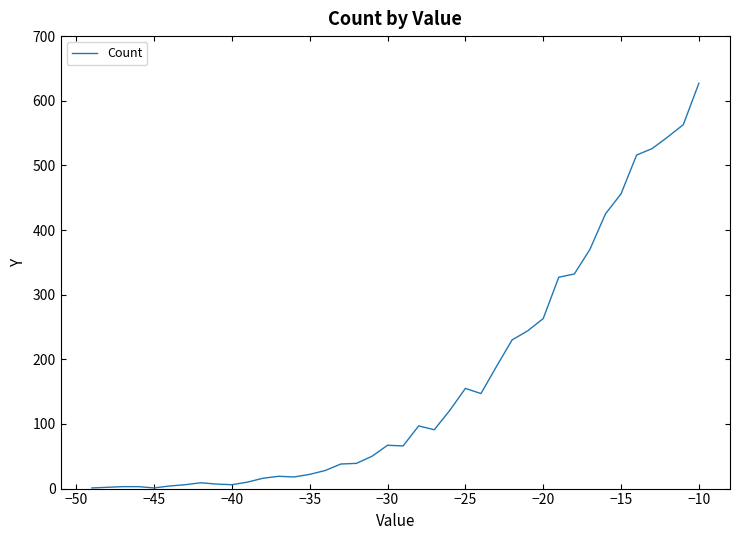

What is the greatest value displayed?

627